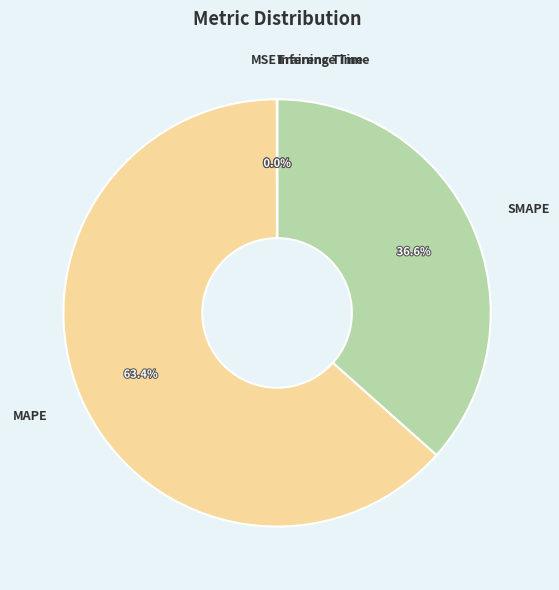

What percentage is the SMAPE slice, to the nearest percent?

37%